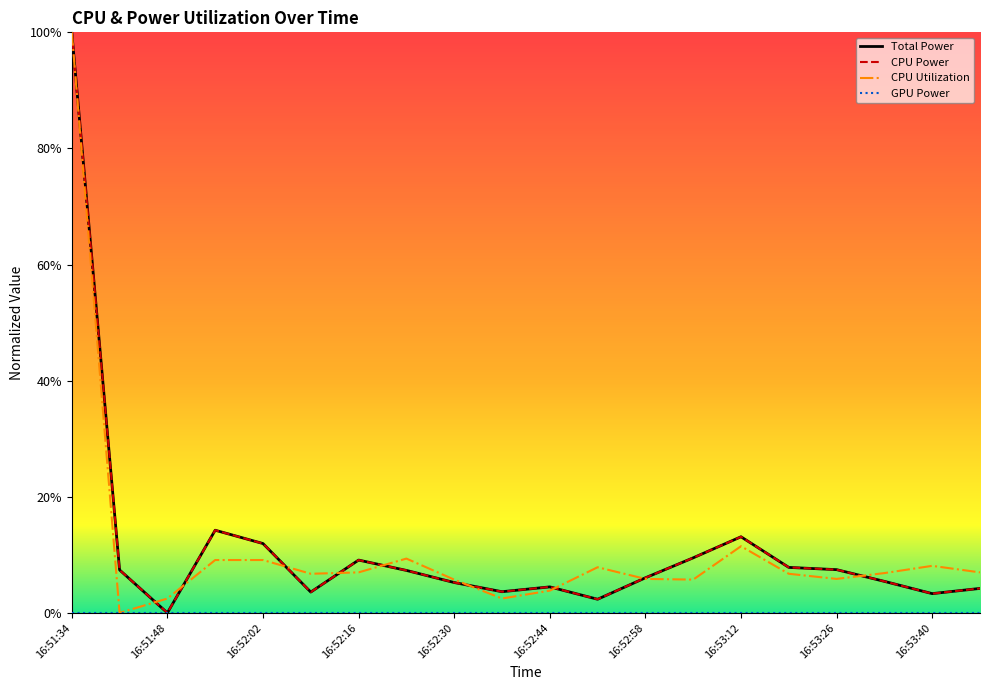

Is this an area chart (filled region under the line)?

No